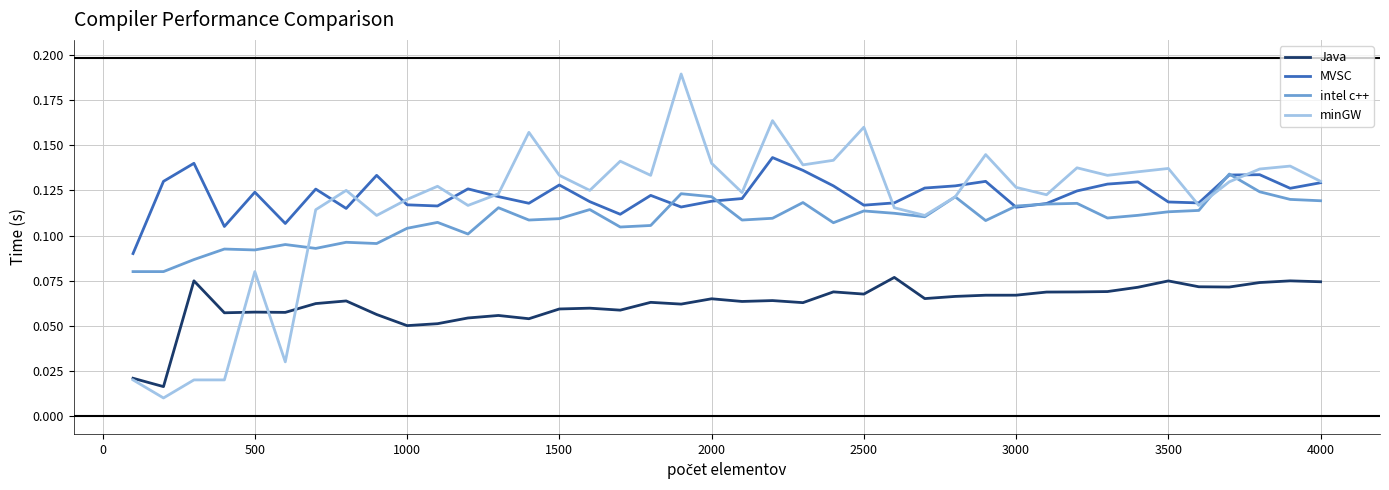

True or false: Java and intel c++ cross at least once.

False